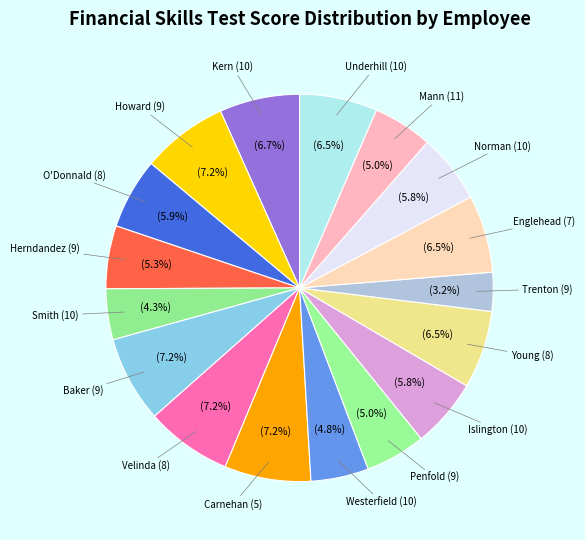

What percentage is the Norman (10) slice, to the nearest percent?

6%